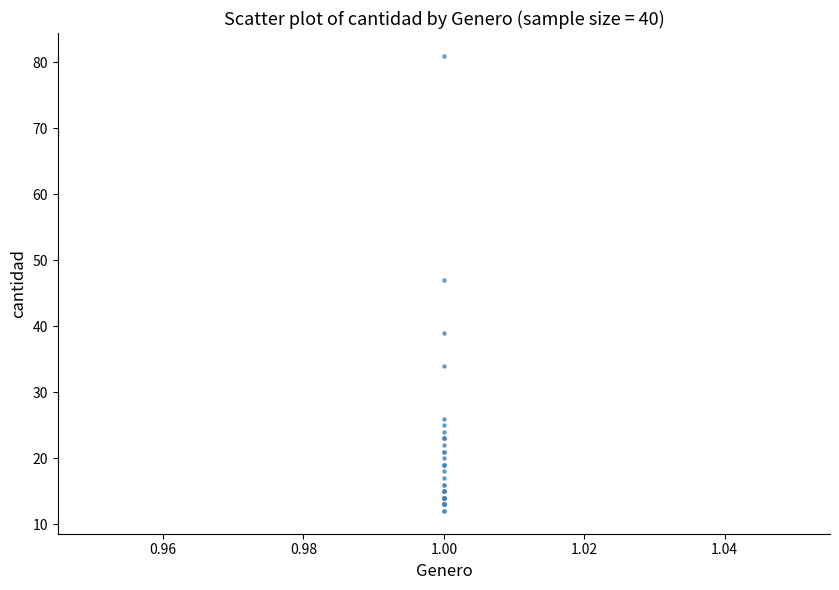

What Y value in the scatter plot is closest to 46?

47